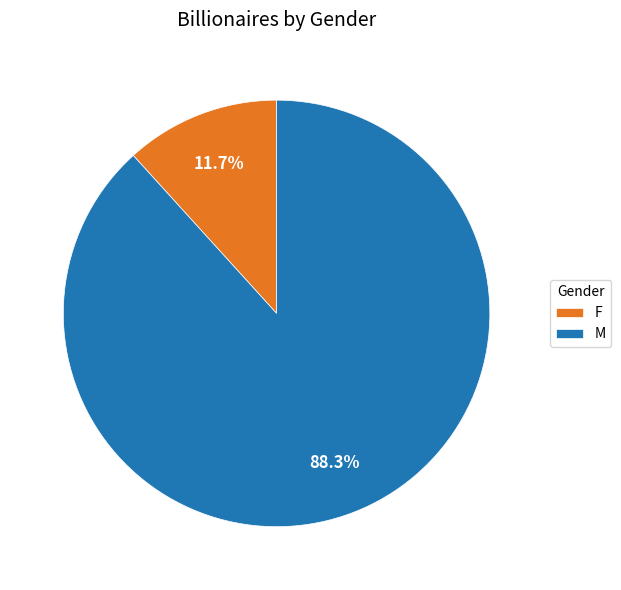

Rank the categories by value from lowest to highest.

F, M